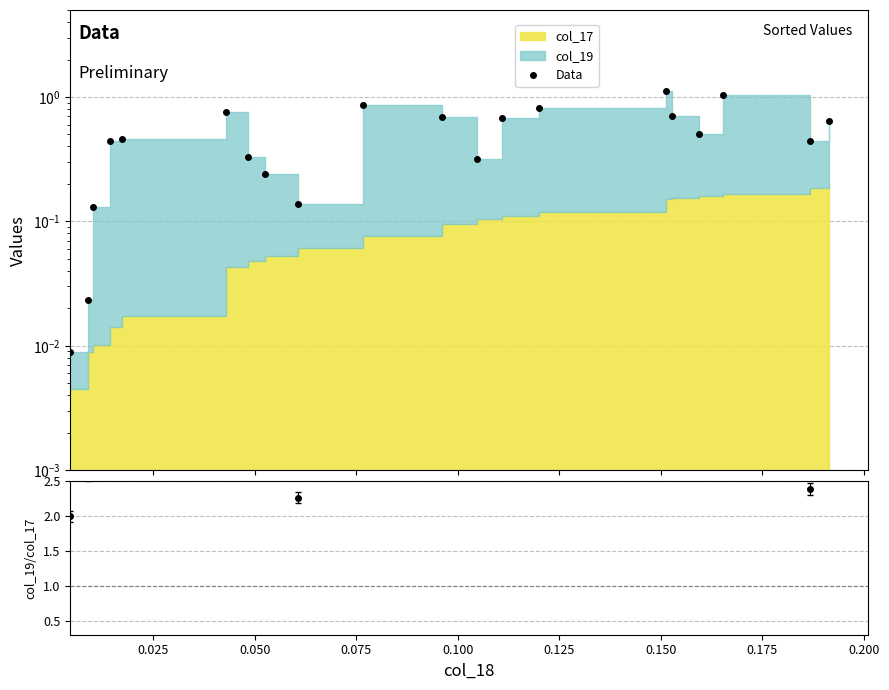

Reading left to right, list all the values displayed in this chart.

0.0	0.0	0.1	0.4	0.5	0.8	0.3	0.2	0.1	0.9	0.7	0.3	0.7	0.8	1.1	0.7	0.5	1.0	0.4	0.6